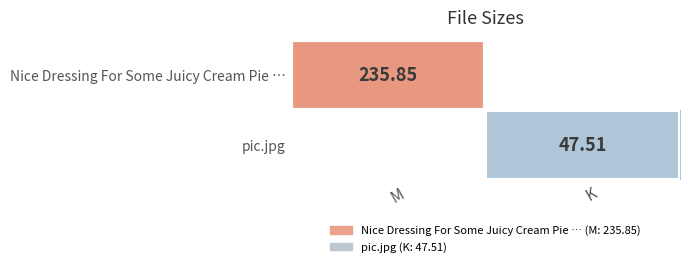

Which category has the lowest value in the Nice Dressing For Some Juicy Cream Pie … series?

M